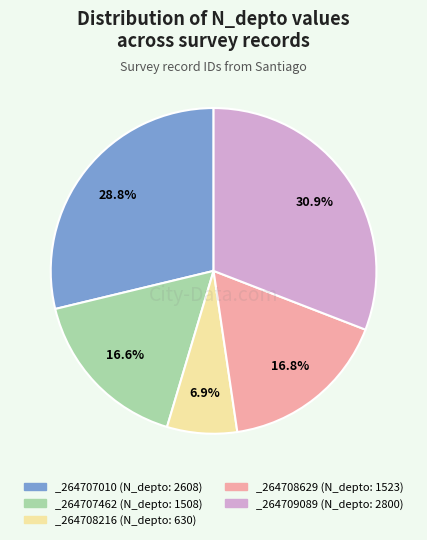

Does _264708216 (N_depto: 630) represent more than half of the total?

No